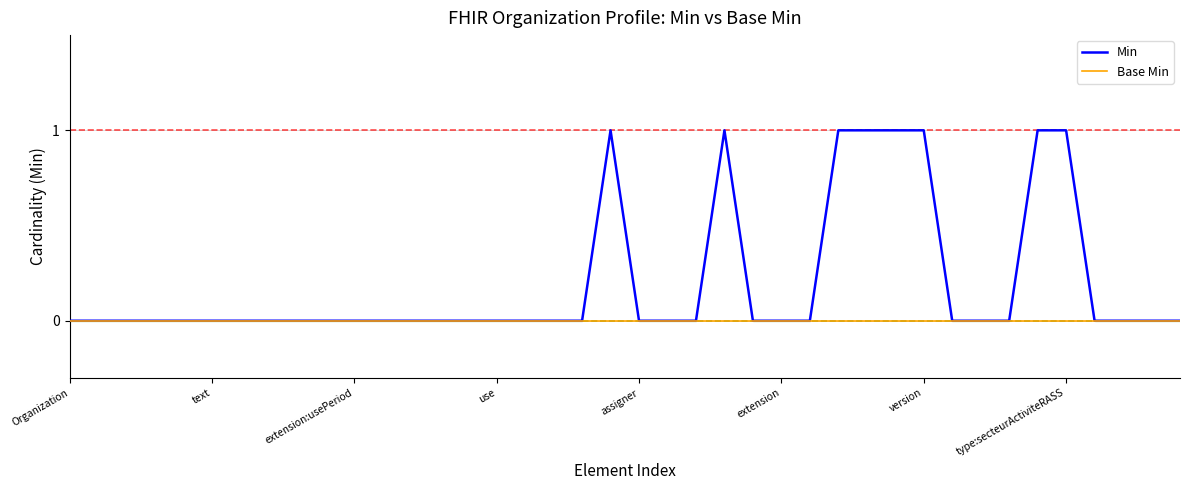

Rank the series by their maximum value, from lowest to highest.

Base Min, Min